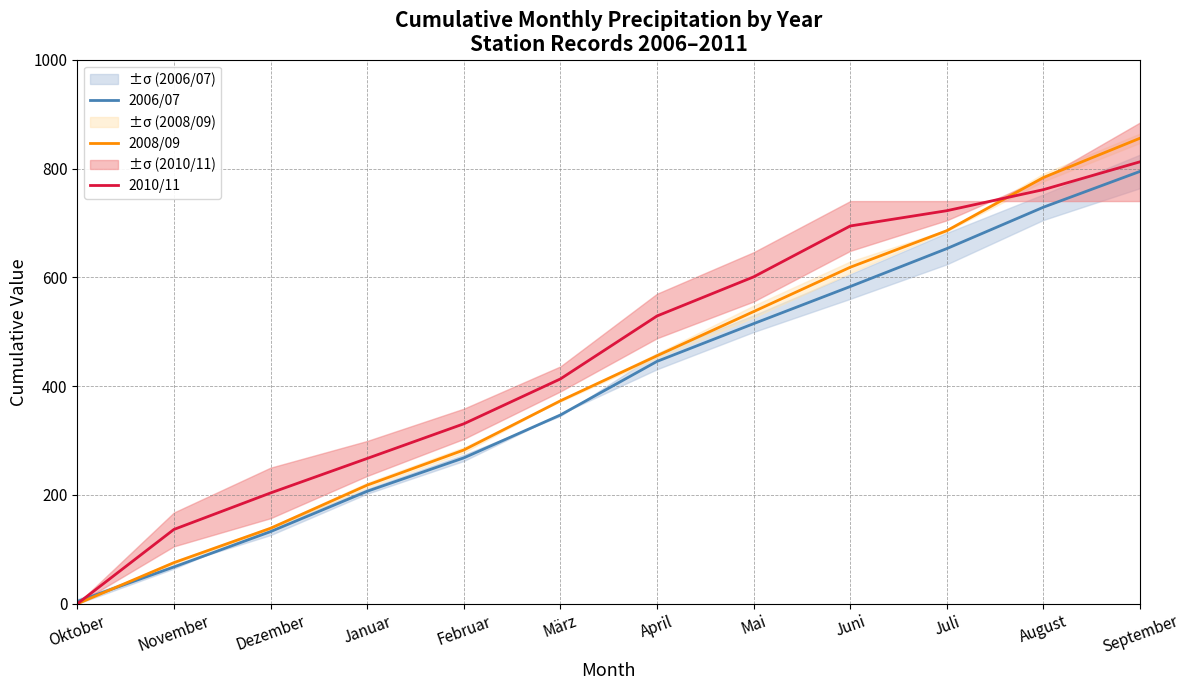

How many values in the 2008/09 series exceed 455?

6